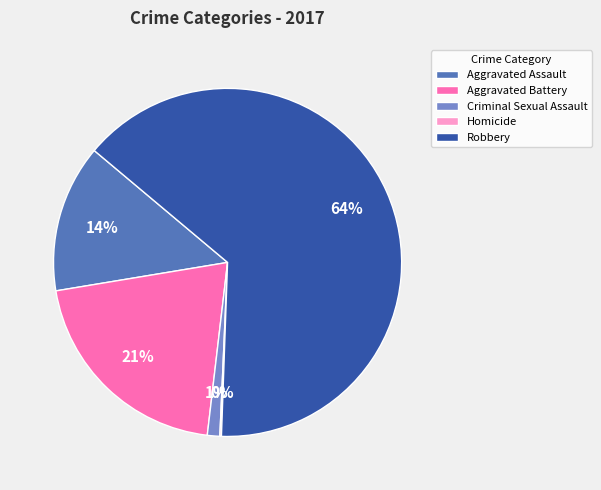

To the nearest percent, what is the difference between the largest and smallest slice percentages?

64%